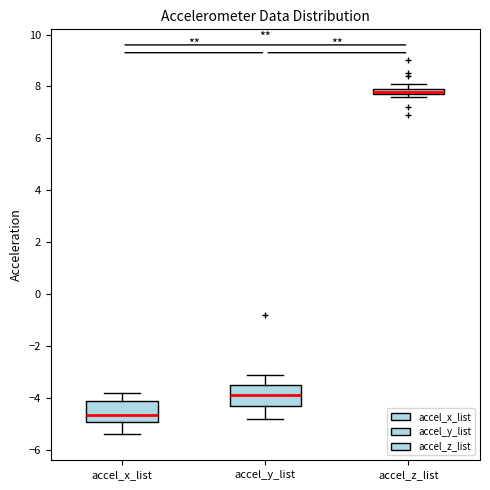

Where is the lower edge of the box for accel_x_list on the y-axis? The values are not printed on the chart, so give them approximately, as read against the axis.

-5.0